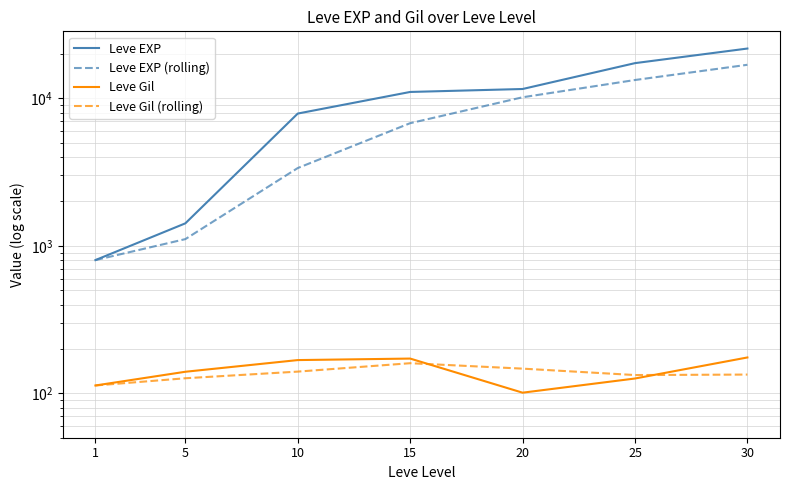

How many values in the Leve Gil series exceed 140?

3